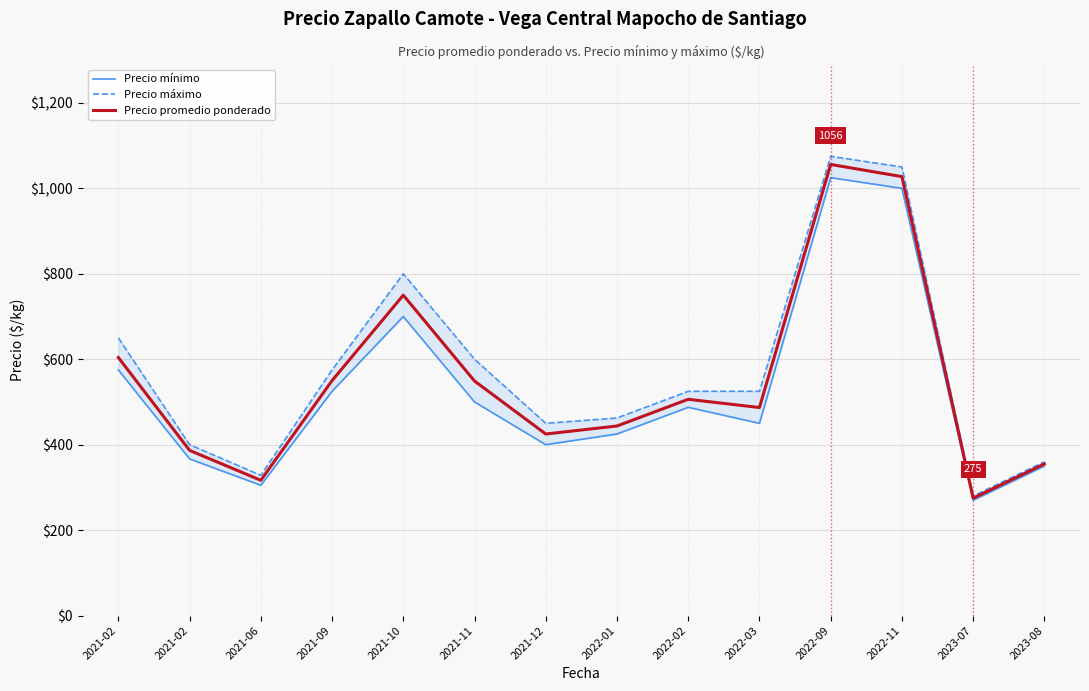

How many interior local peaks does the Precio mínimo series have?

3